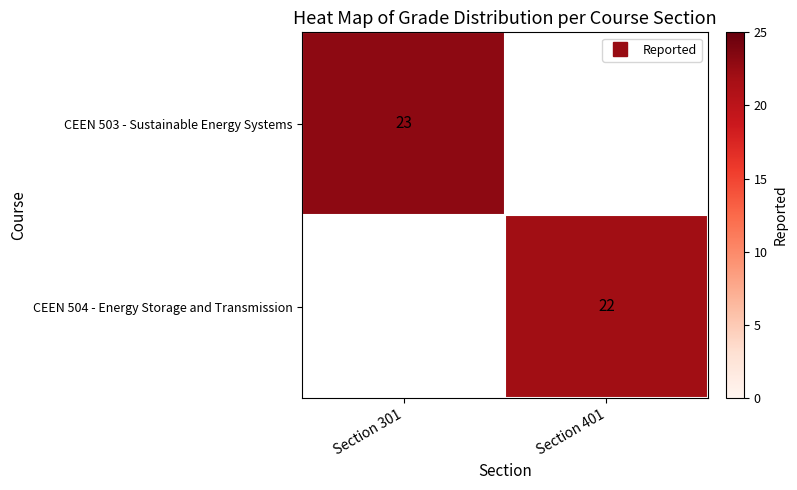

What is the average value of the CEEN 503 - Sustainable Energy Systems series?

12